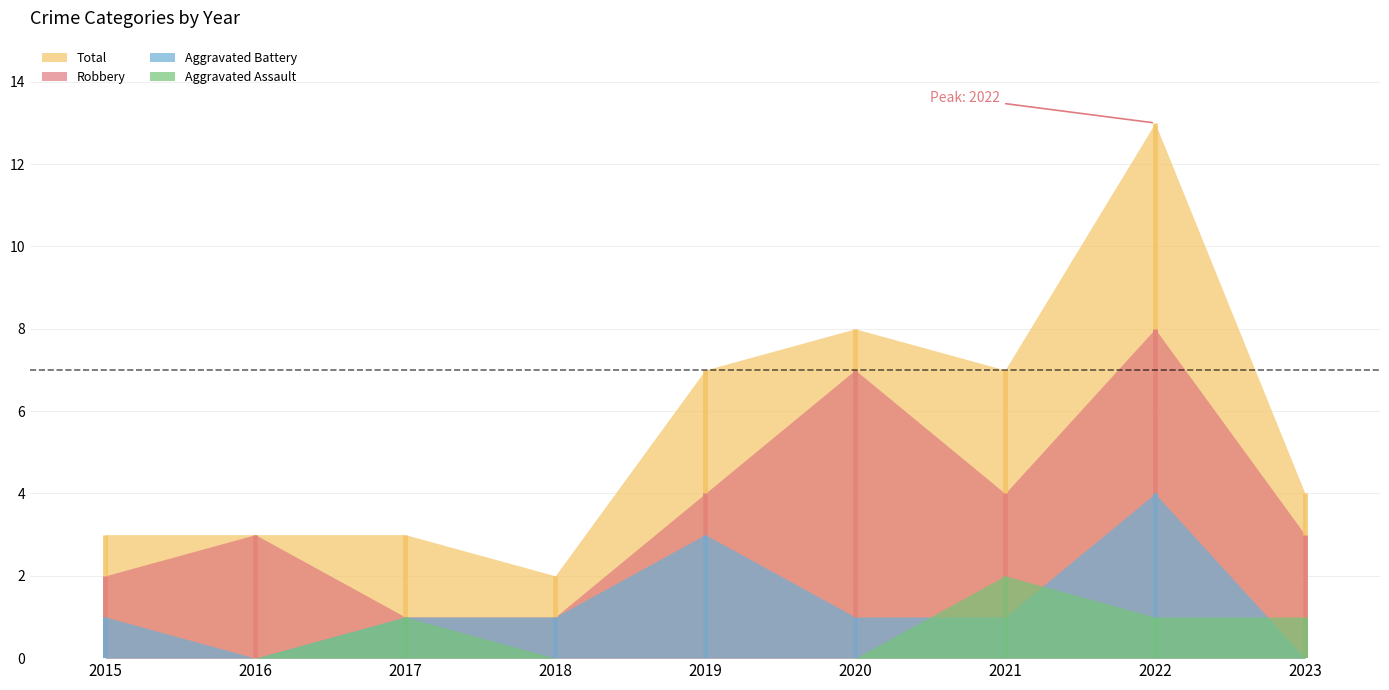

What is the value of the Robbery point at the 8th from the left?

8